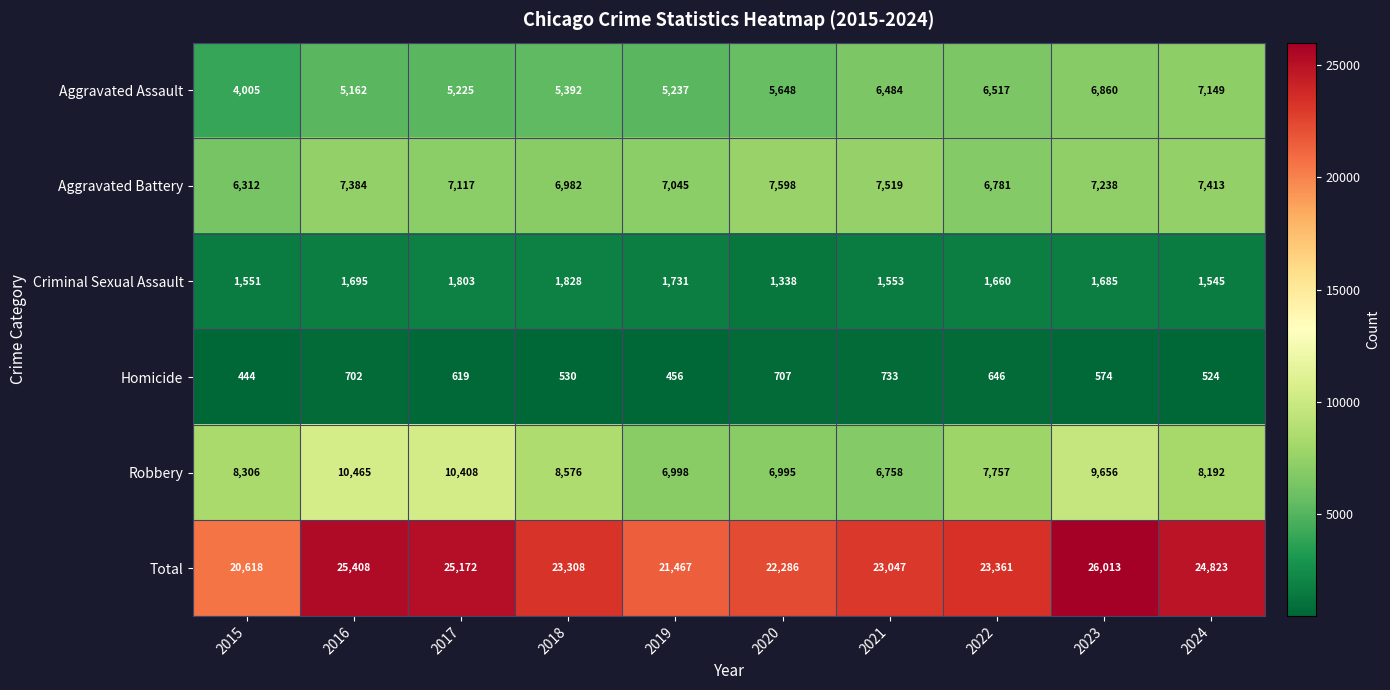

True or false: Homicide has a value of 299 at 2017.

False